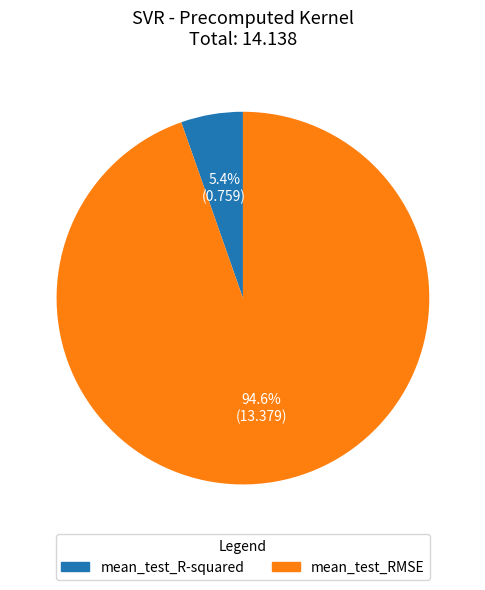

What percentage is the mean_test_RMSE slice, to the nearest percent?

95%